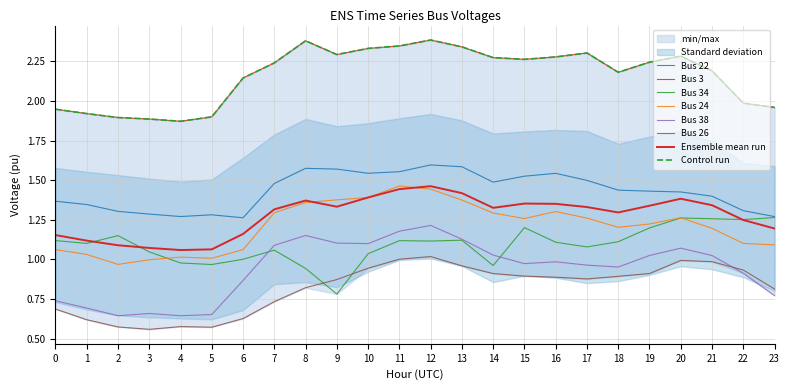

The value of Bus 38 at 21 is 0.6. True or false?

False